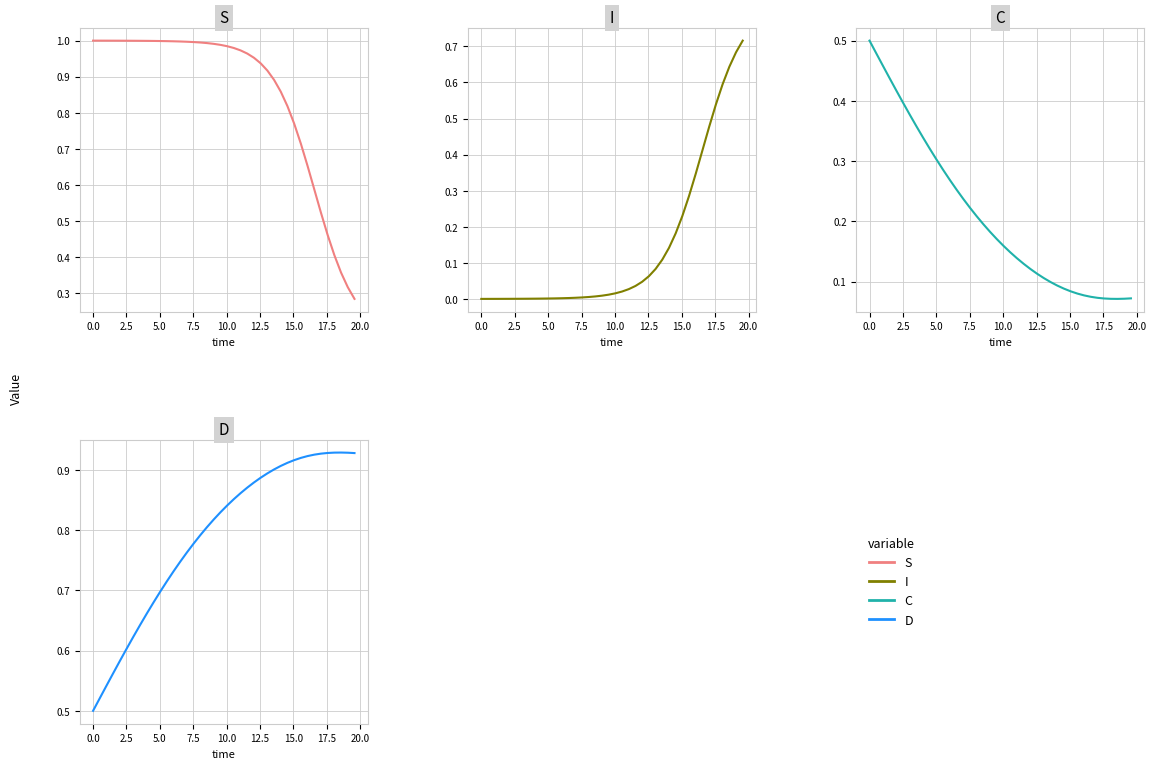

Does the chart display data point markers on the line(s)?

No